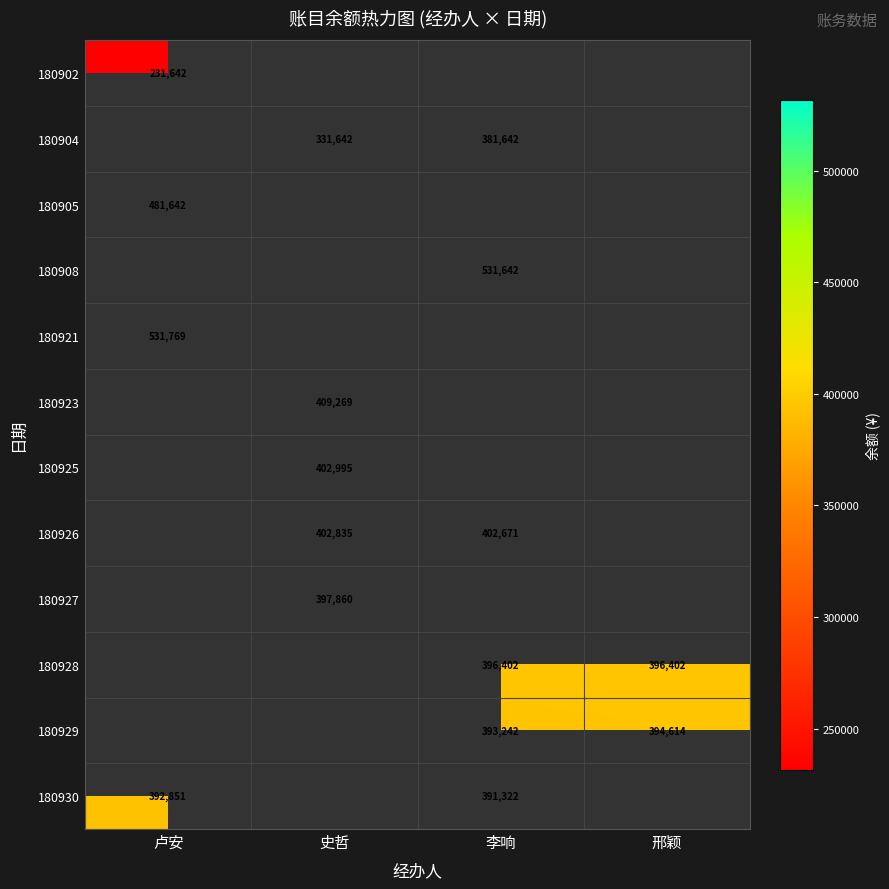

At which category does the chart reach its minimum across all series?

卢安